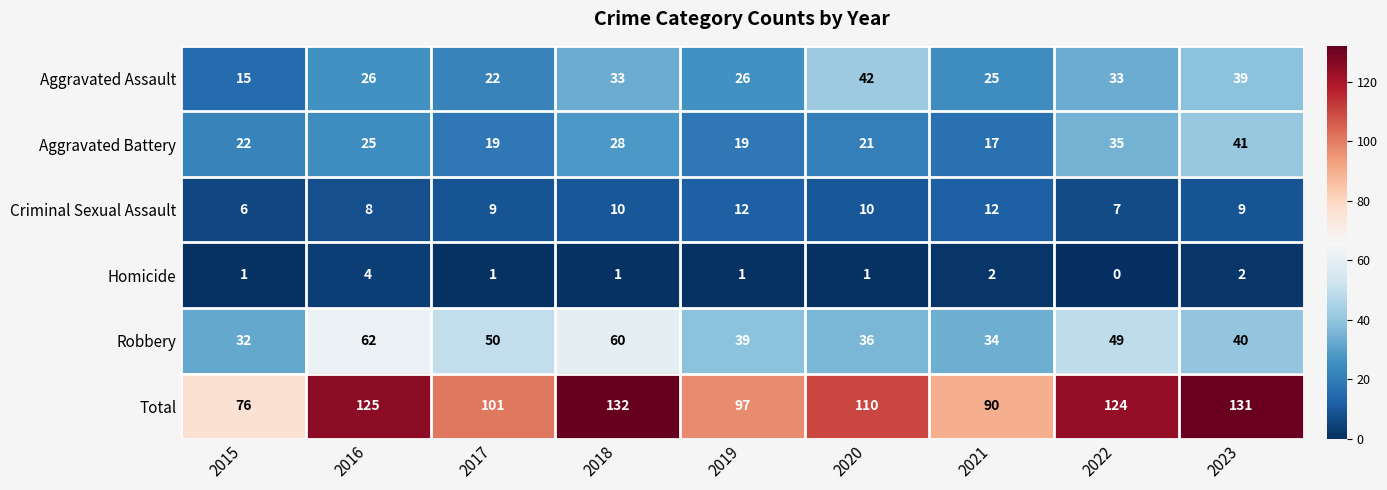

Which series has the widest spread of values?

Total